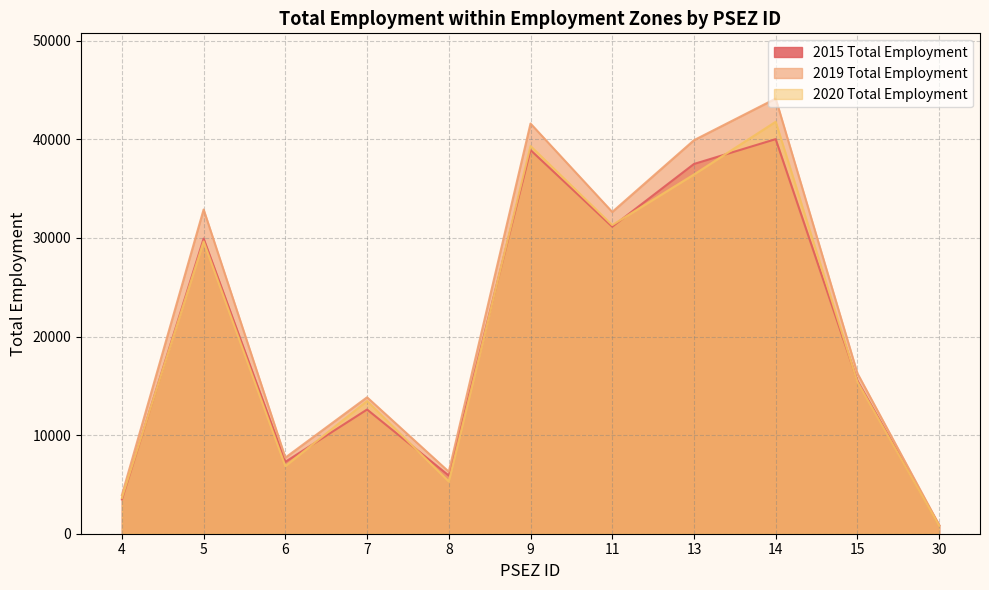

Where is 2015 Total Employment nearest to the value 20445?

15